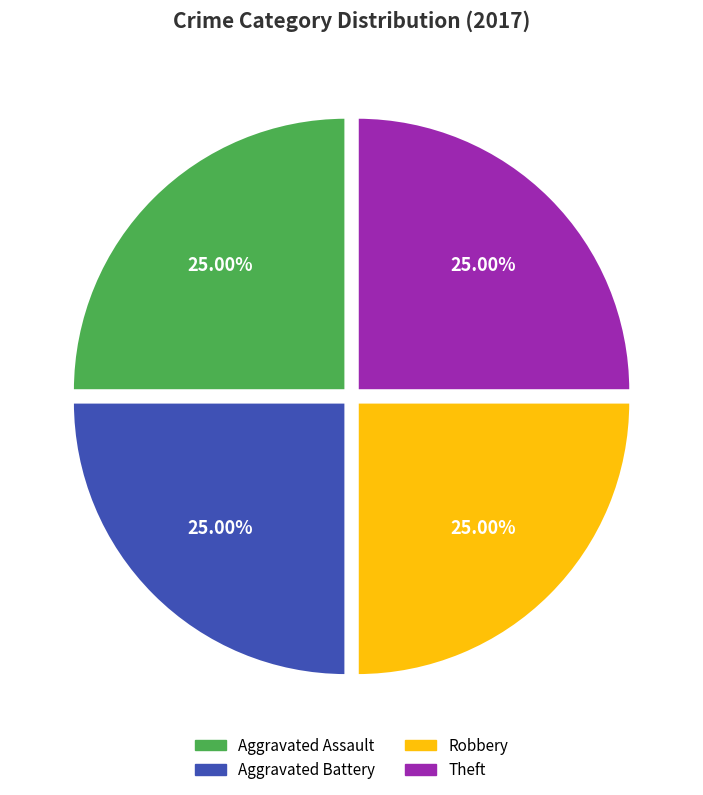

Is there any slice that represents more than half of the pie?

No